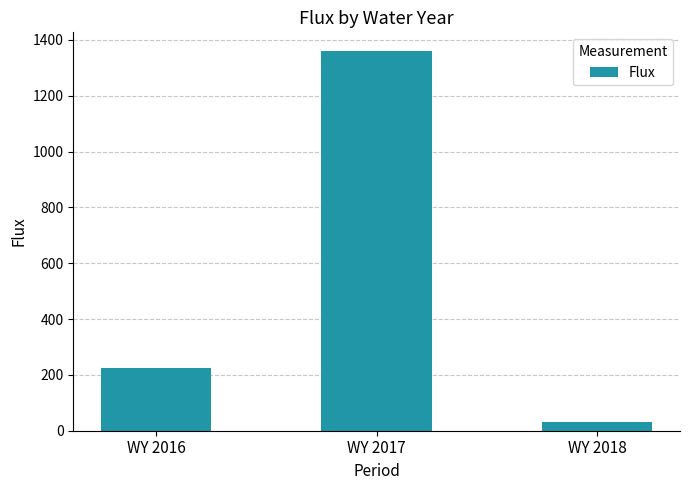

At which label is the value closest to 695?

WY 2016